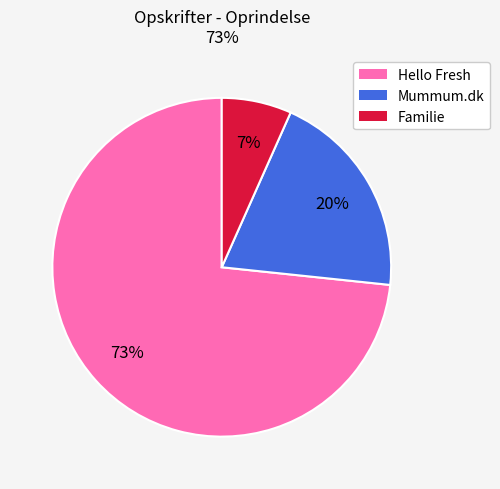

Rank the categories by value from lowest to highest.

Familie, Mummum.dk, Hello Fresh